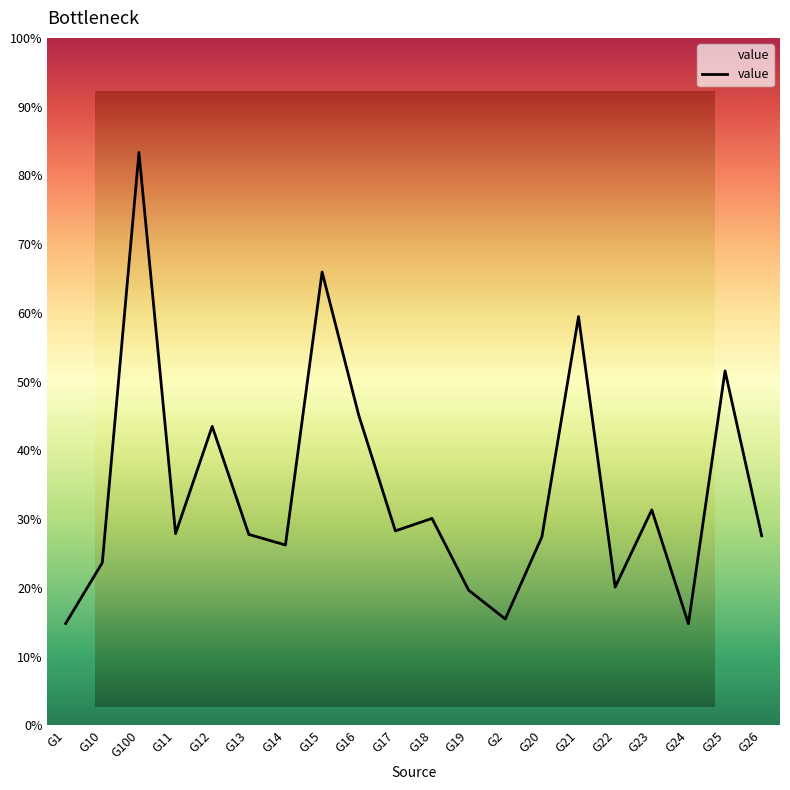

Where is the first local maximum?

G100